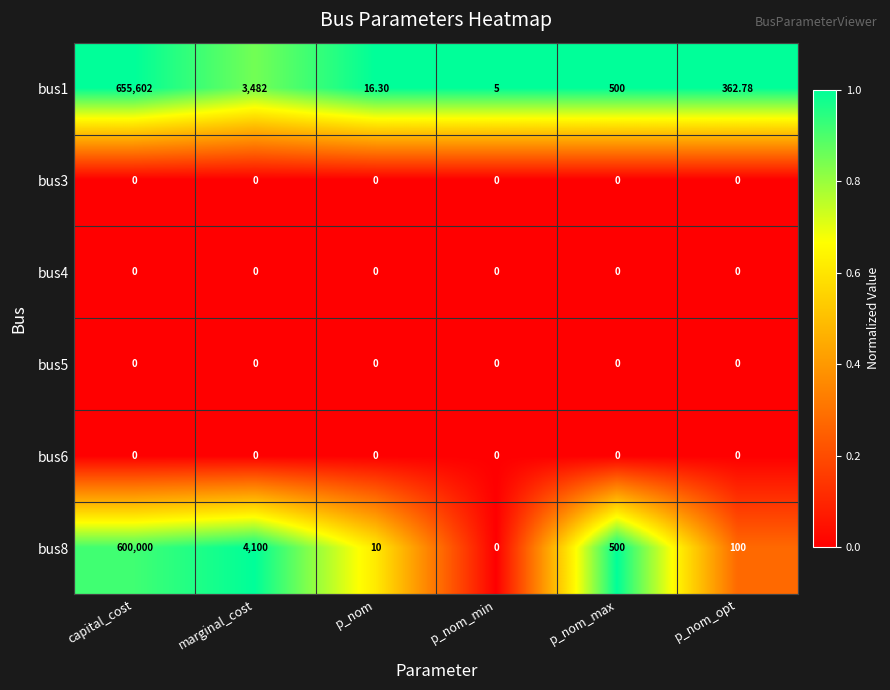

Where does the bus8 series first go above 500?

capital_cost